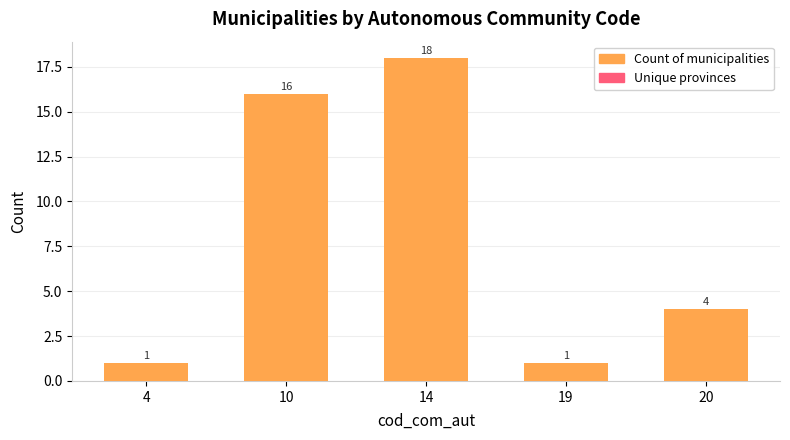

Does the chart contain any negative values?

No